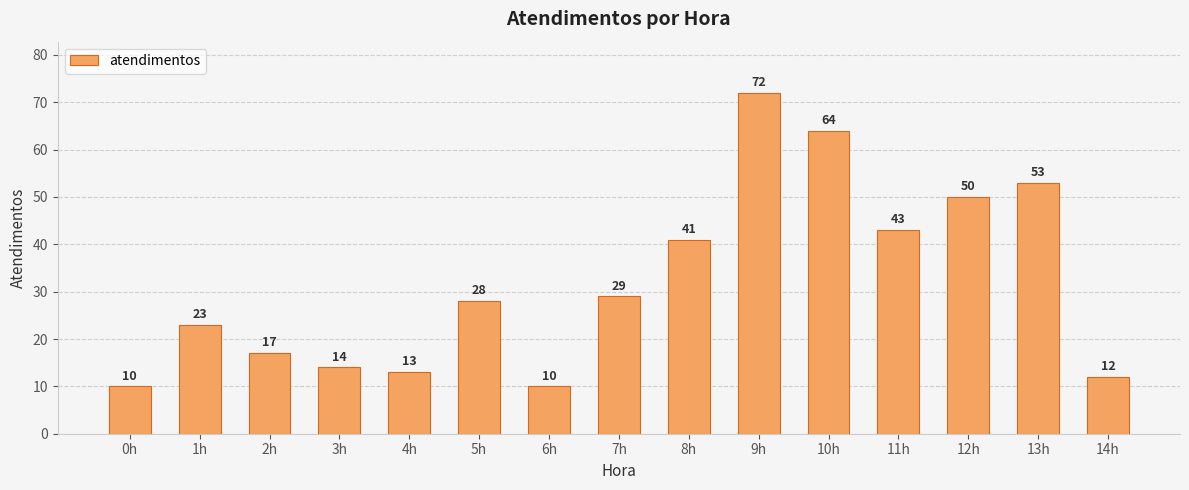

Which has a higher value, 13h or 9h?

9h